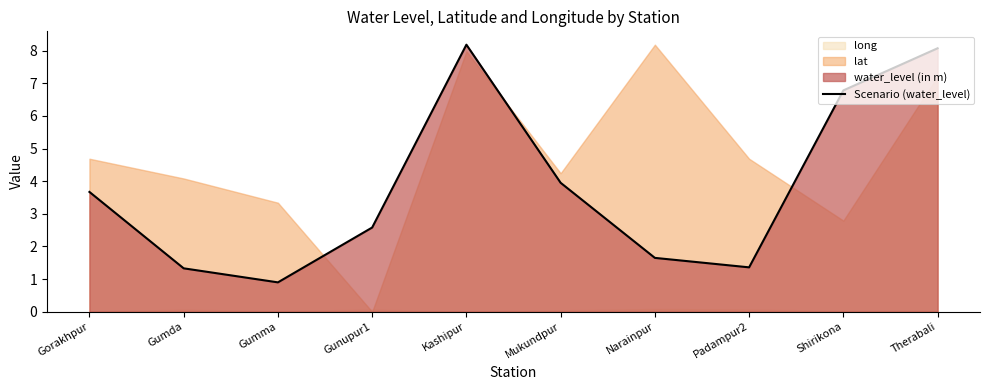

List the labels in order of value, largest first.

Kashipur, Therabali, Shirikona, Mukundpur, Gorakhpur, Gunupur1, Narainpur, Padampur2, Gumda, Gumma